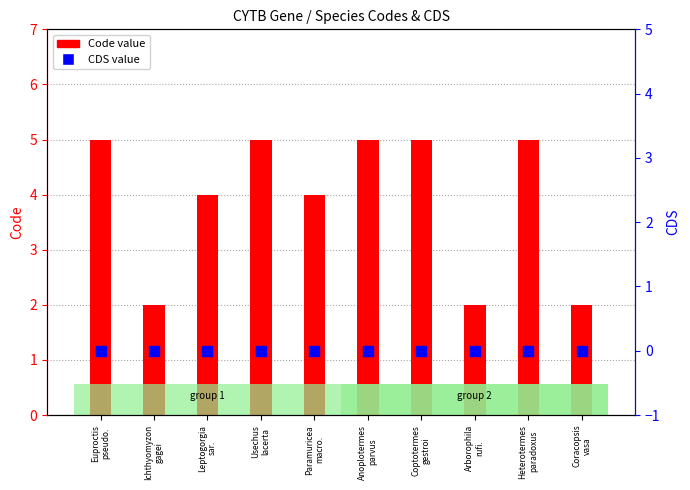

Which series has the largest total across all categories?

Code value